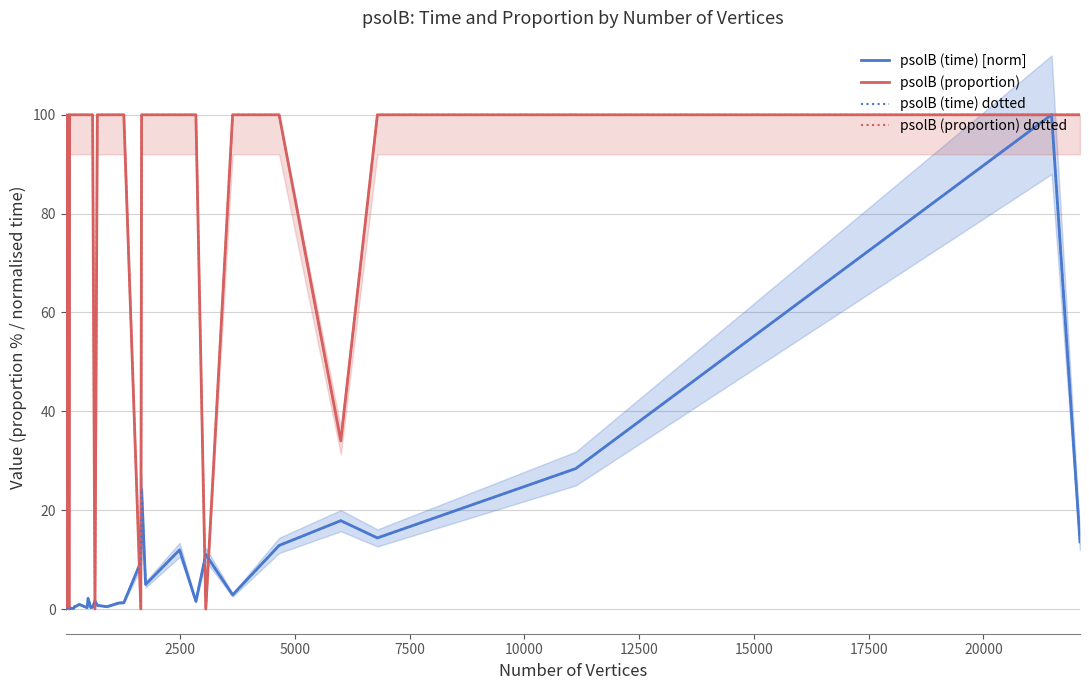

The psolB (proportion) dotted series shows 8.5 at 32. True or false?

False